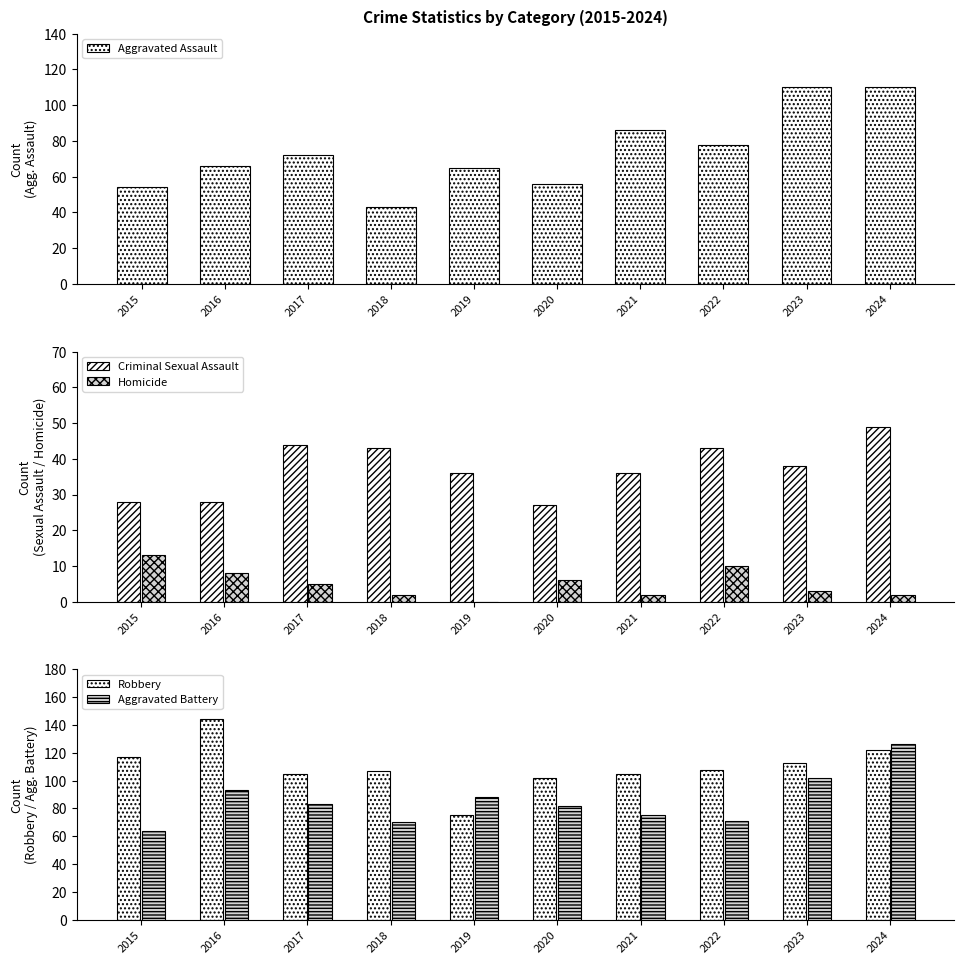

How many values in the Aggravated Battery series are below 83?

5